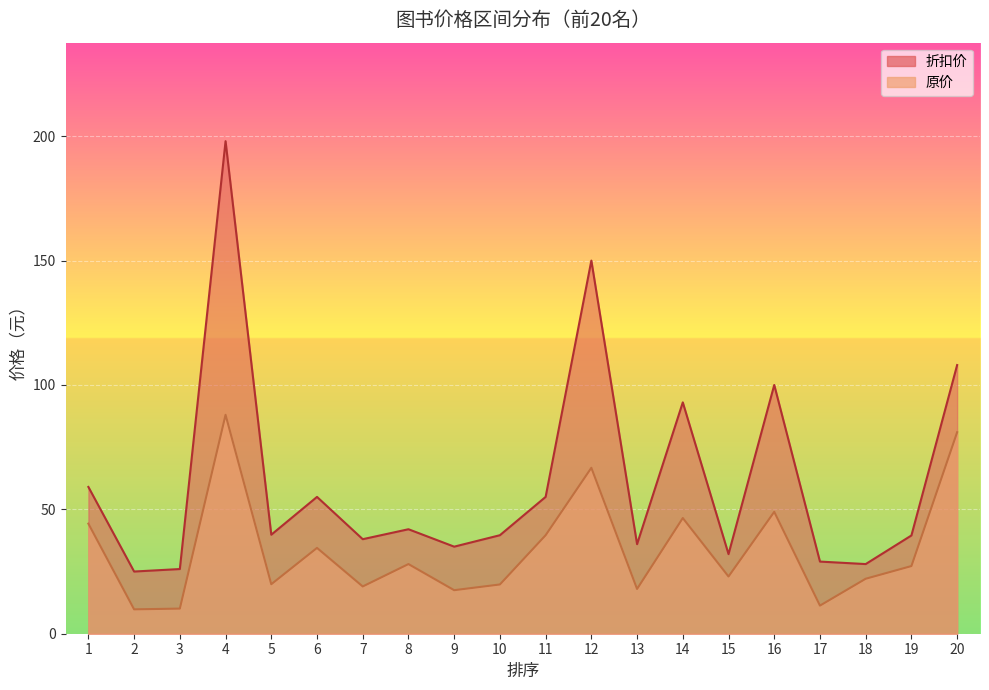

True or false: 原价 has a value of 39.6 at 11.

True